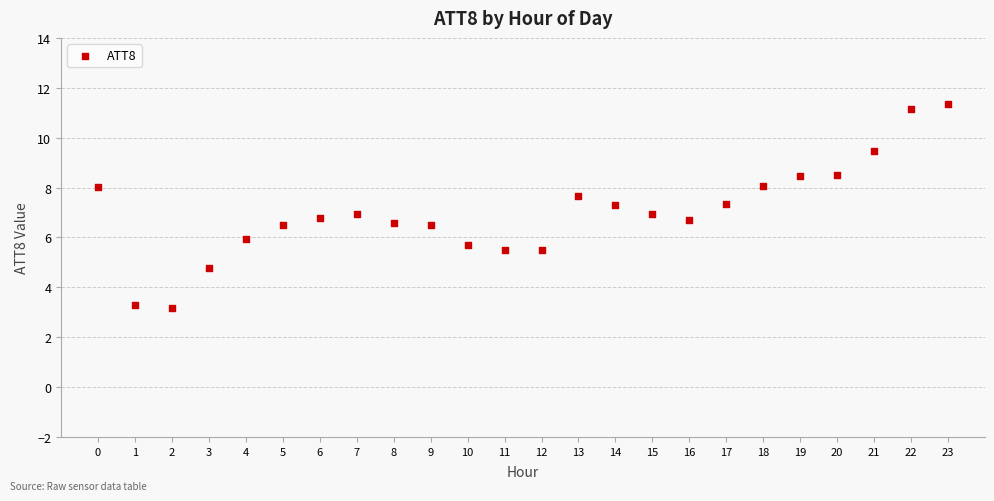

What is the range of Y values (max minus min)?

8.2